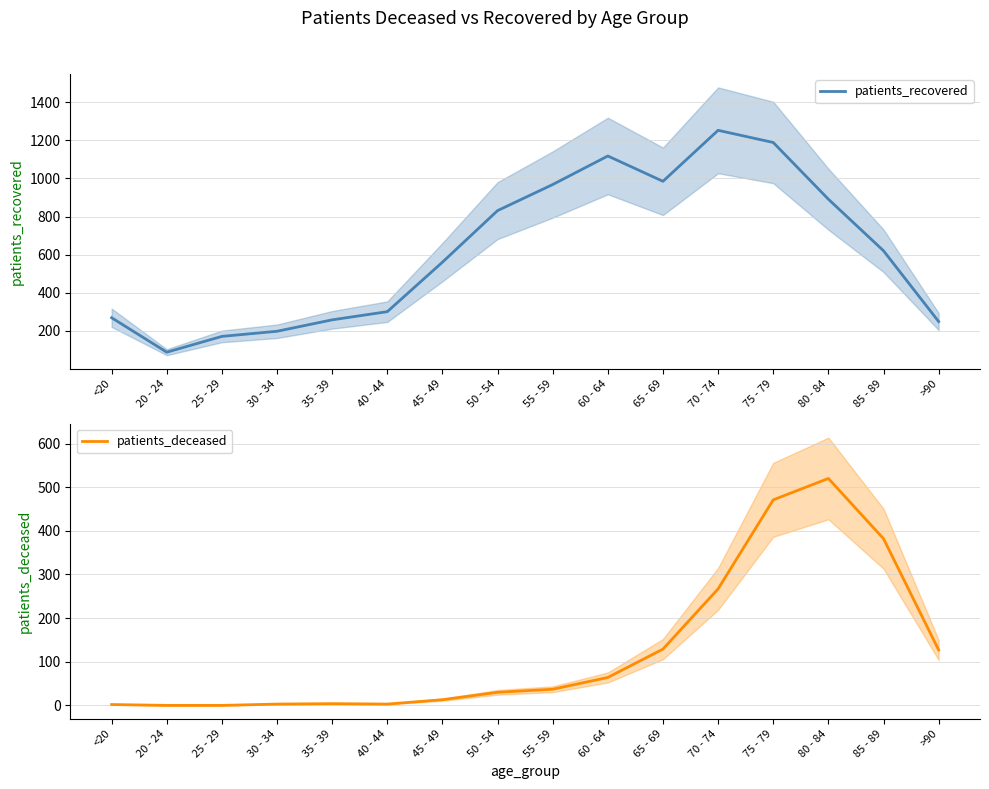

Rank the series at 25 - 29 from highest to lowest value.

patients_recovered, patients_deceased